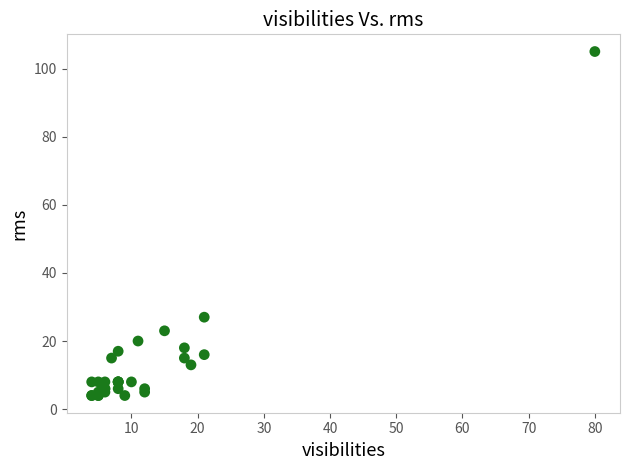

What Y value in the scatter plot is closest to 54?

27